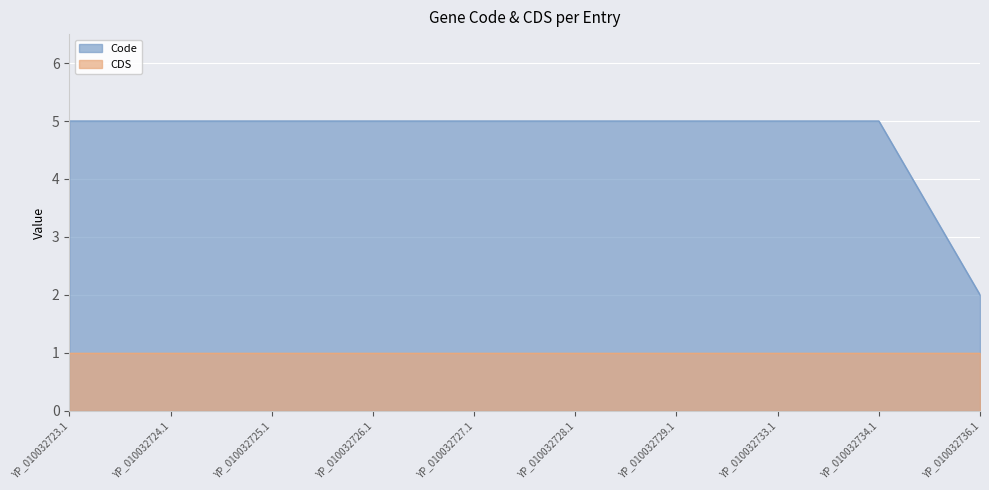

What is the sum of all values?

47